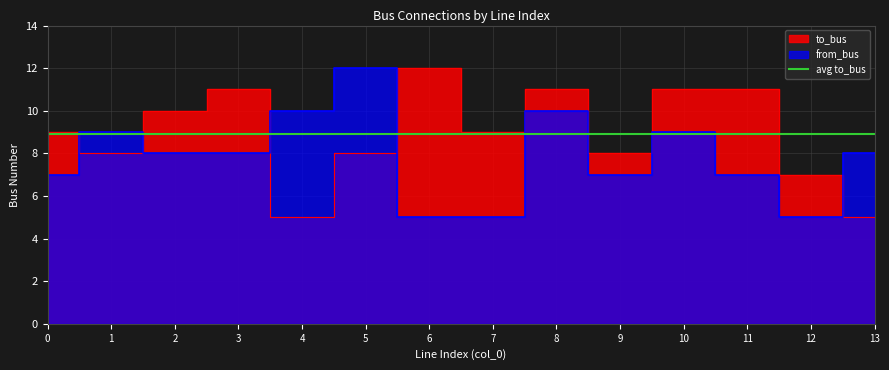

In to_bus, how many points are lower than both neighbors (excluding endpoints)?

4